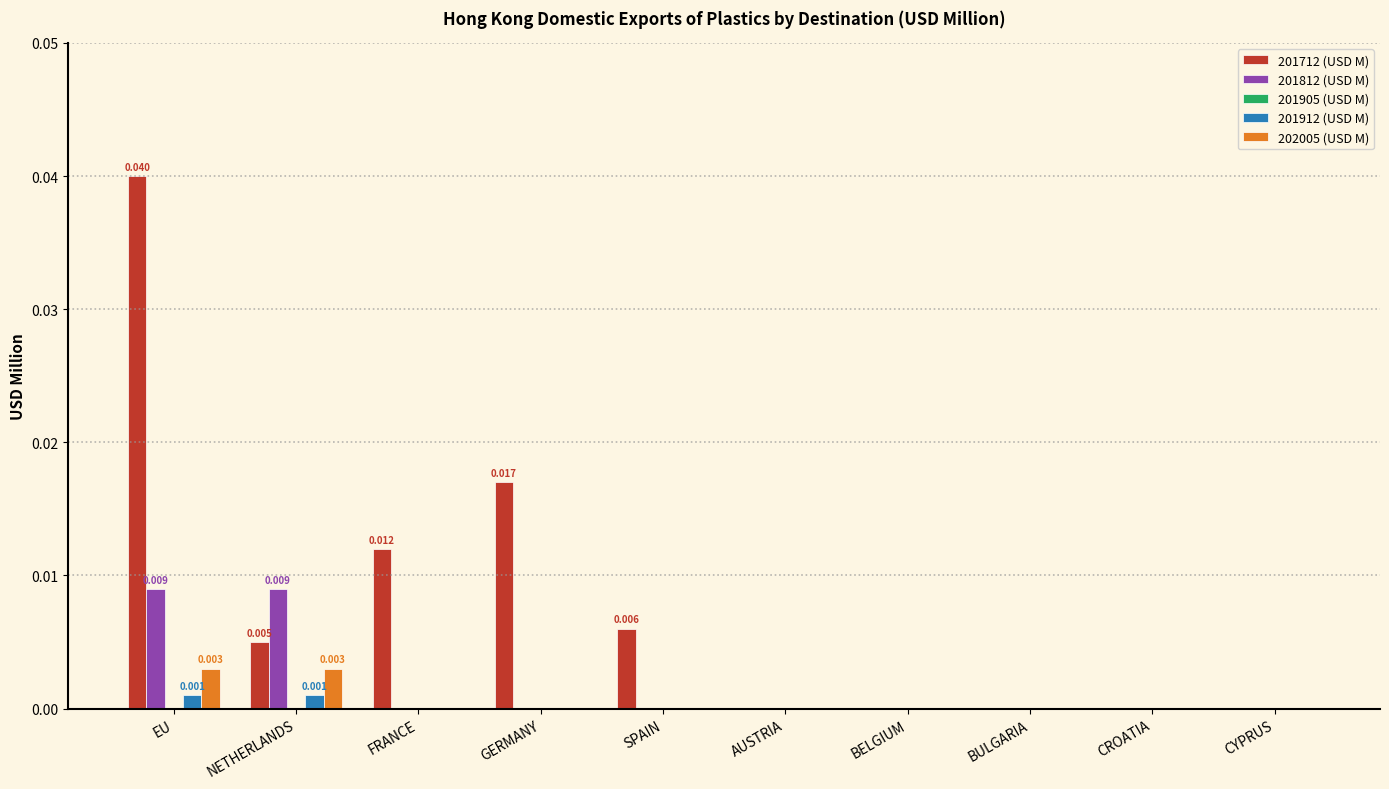

The 201812 (USD M) series shows 0.0 at EU. True or false?

True